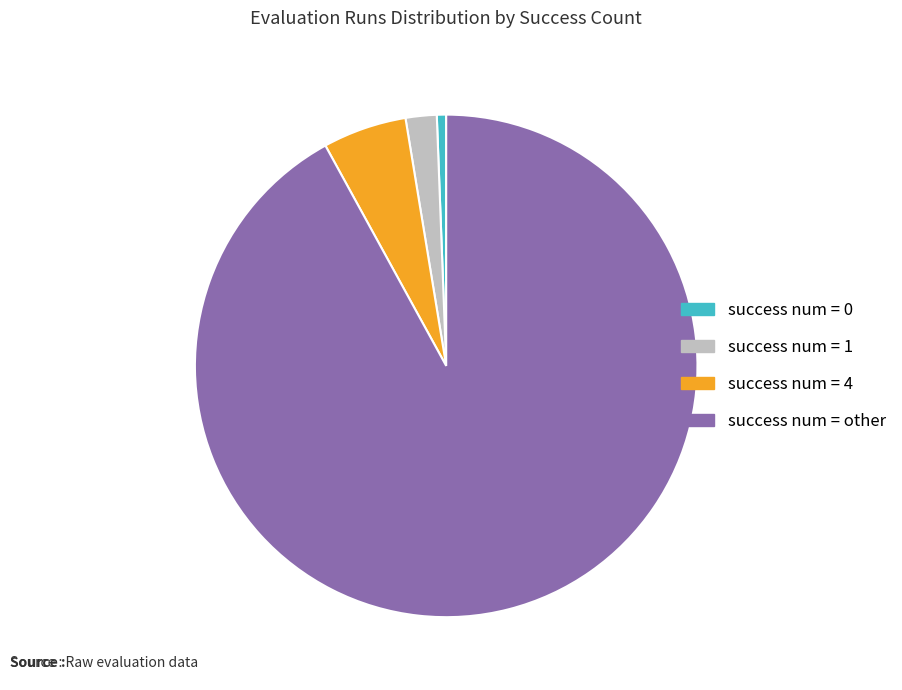

How many segments does this pie chart have?

4